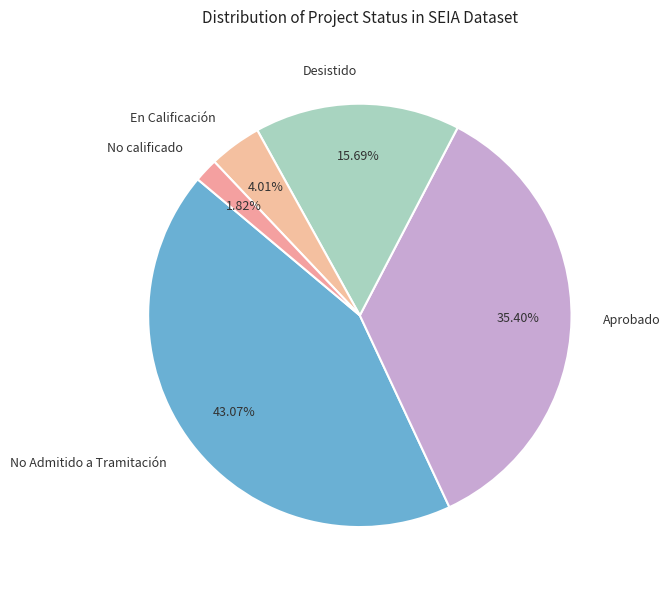

What is the smallest slice in the pie chart?

No calificado